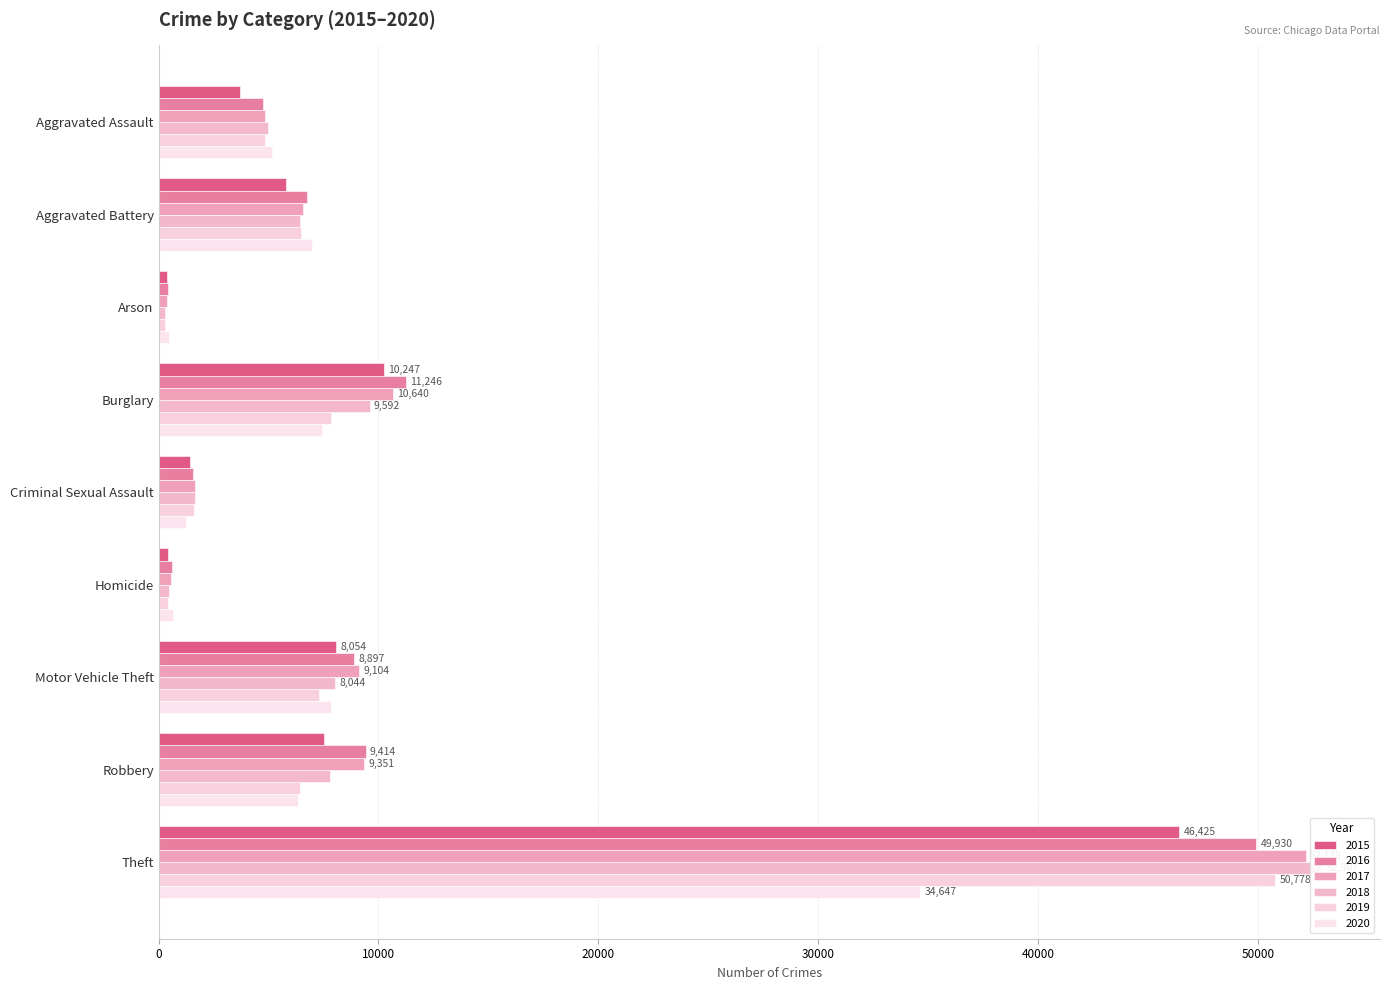

Which series has the largest total across all categories?

2017